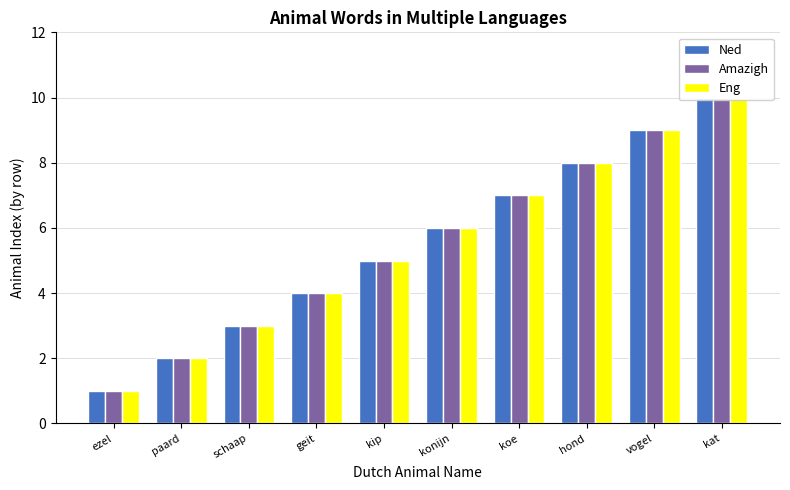

Reading right to left, list all the values displayed in this chart.

Ned: kat=10	vogel=9	hond=8	koe=7	konijn=6	kip=5	geit=4	schaap=3	paard=2	ezel=1
Amazigh: kat=10	vogel=9	hond=8	koe=7	konijn=6	kip=5	geit=4	schaap=3	paard=2	ezel=1
Eng: kat=10	vogel=9	hond=8	koe=7	konijn=6	kip=5	geit=4	schaap=3	paard=2	ezel=1